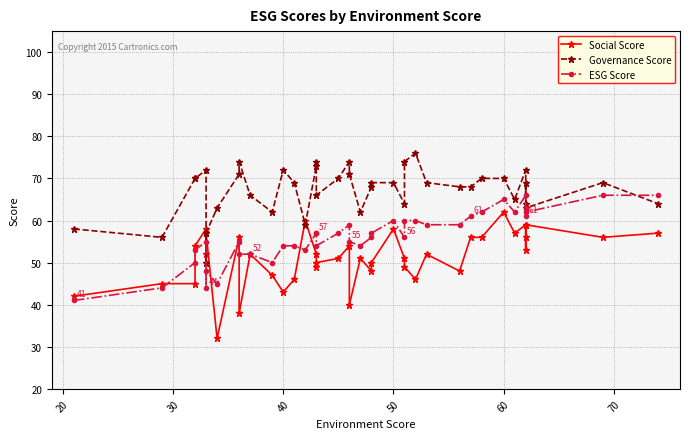

Which series has the largest total across all categories?

Governance Score